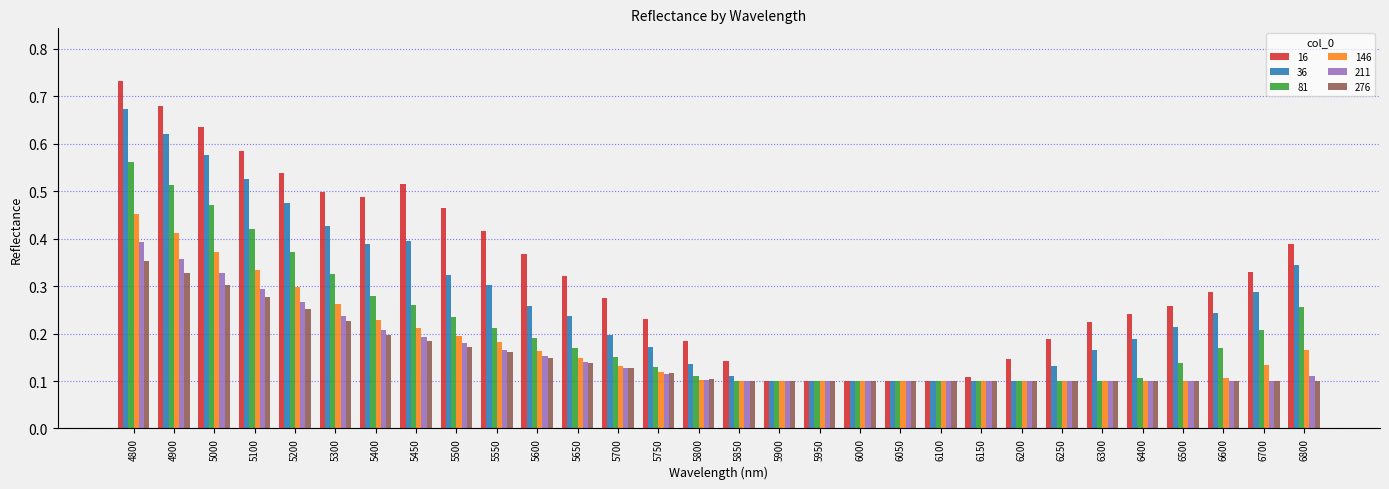

Which series has the widest spread of values?

16